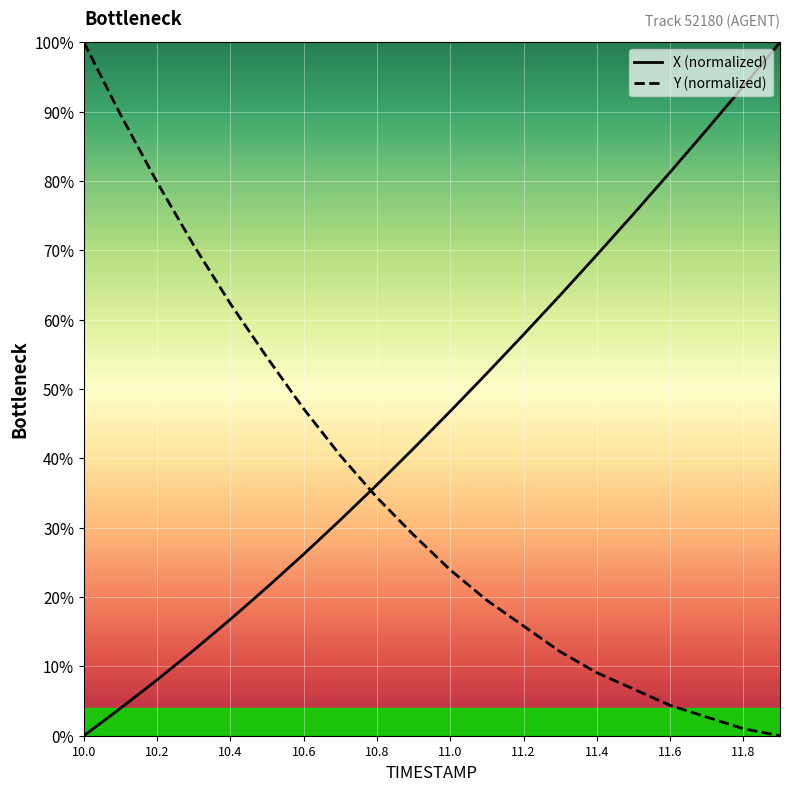

List the series in order of their overall mean, lowest first.

Y (normalized), X (normalized)